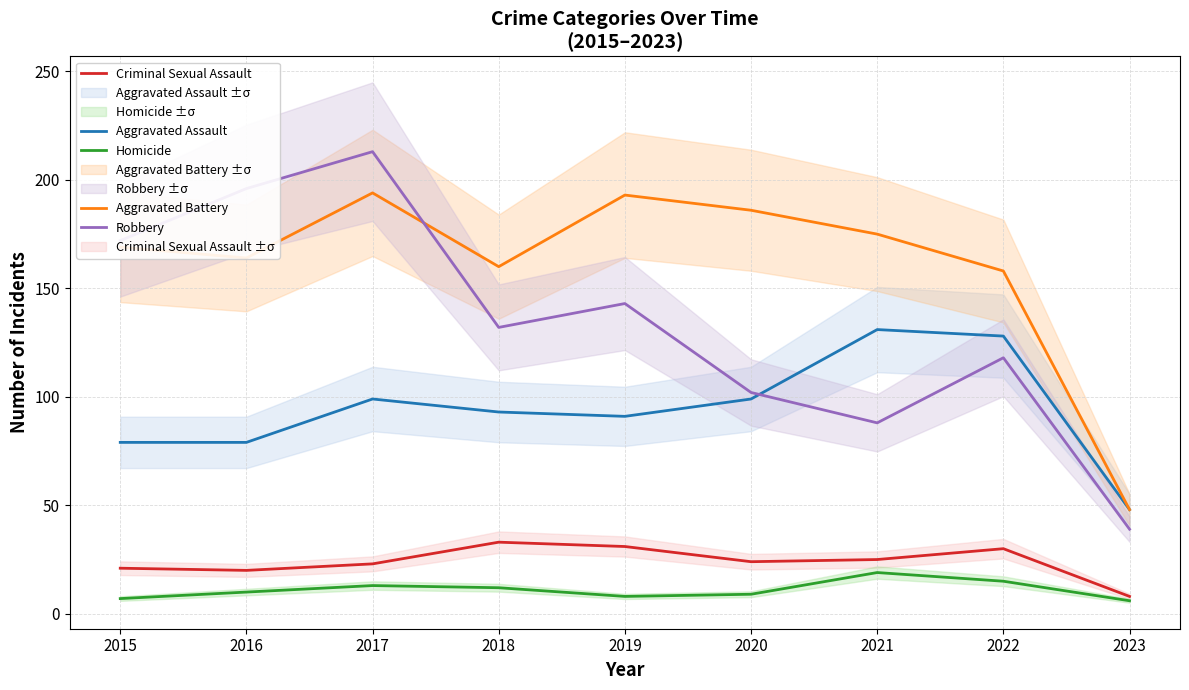

Is this an area chart (filled region under the line)?

No